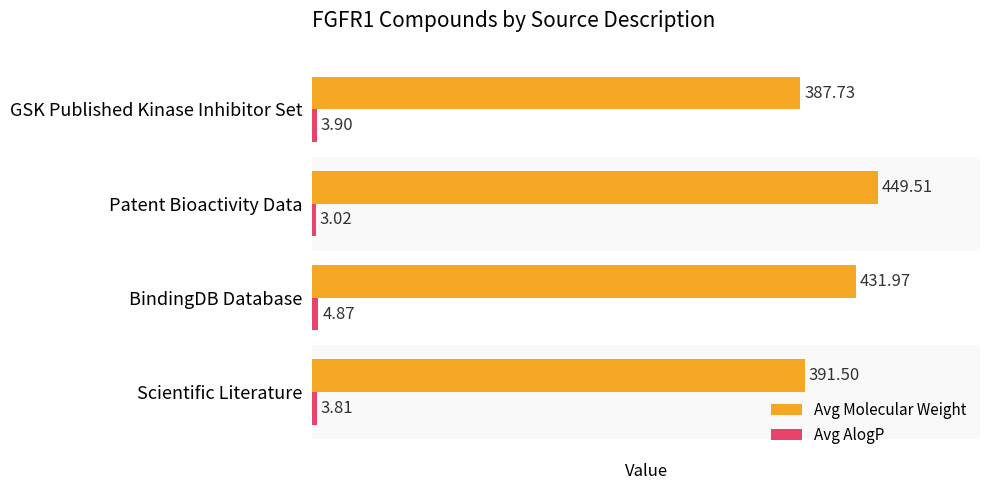

List the labels in order of Avg Molecular Weight value, largest first.

Patent Bioactivity Data, BindingDB Database, Scientific Literature, GSK Published Kinase Inhibitor Set